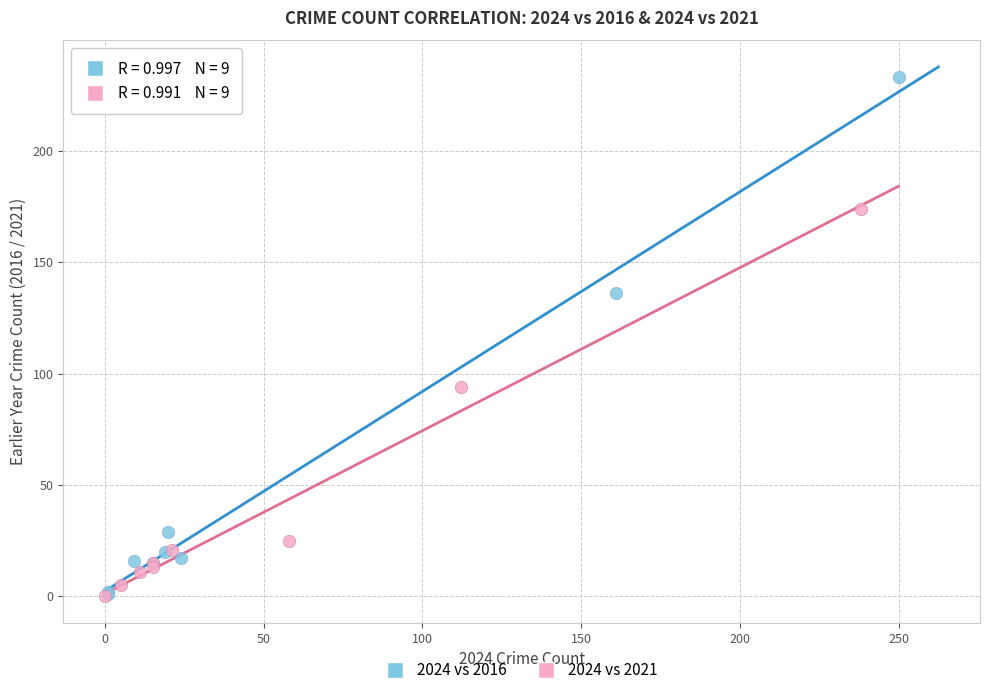

What are all the series names shown in the legend?

2024 vs 2016, 2024 vs 2021